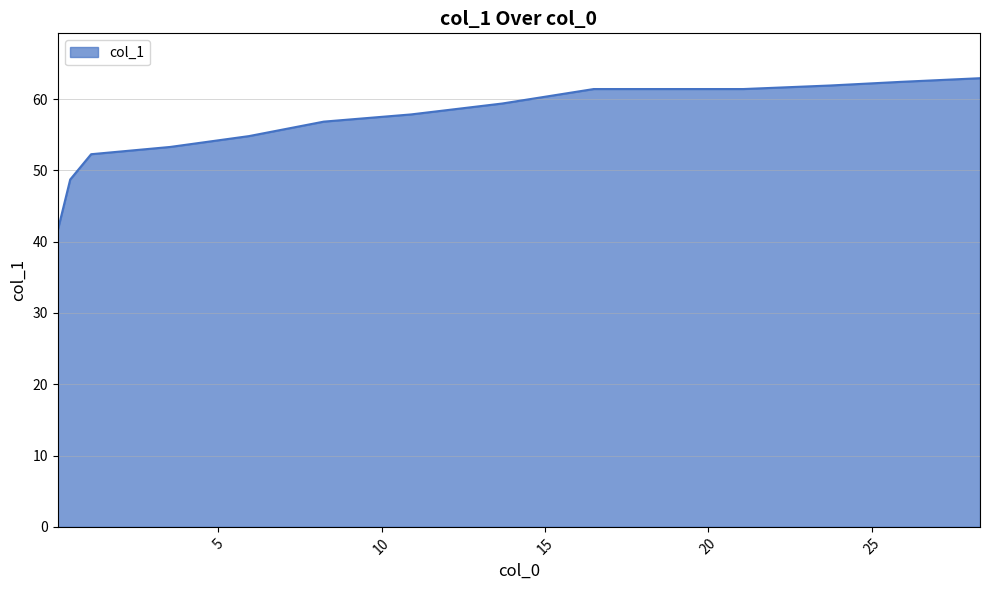

What is the difference between the maximum and minimum values?

21.3